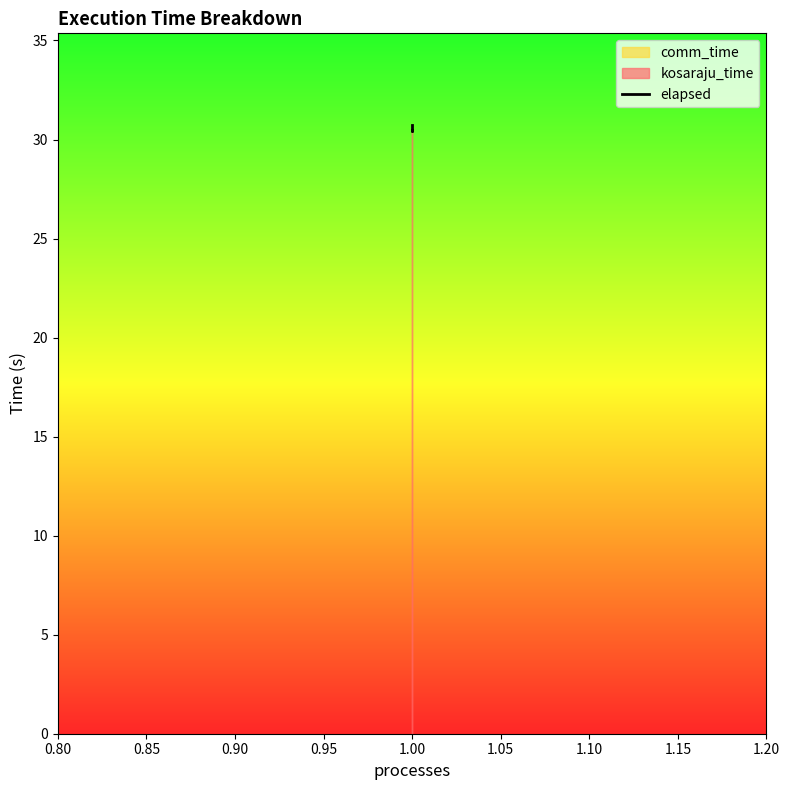

What is the difference between the second highest and minimum values?

0.3